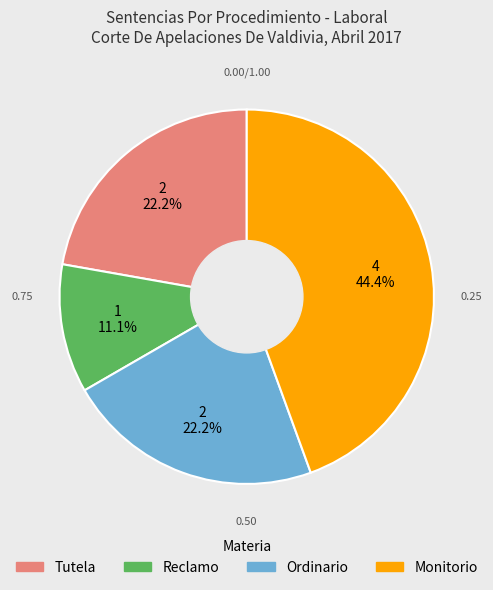

True or false: Monitorio accounts for 39% of the total.

False